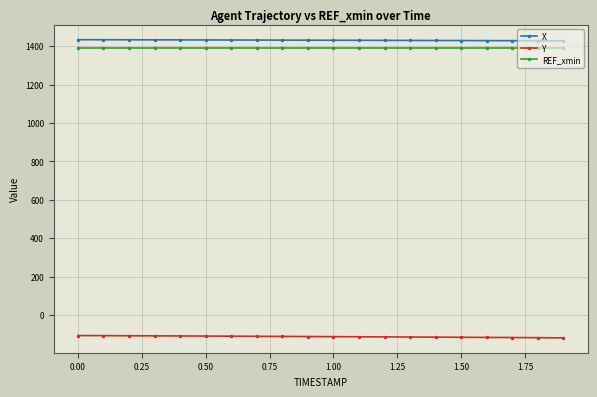

True or false: X and REF_xmin intersect in this chart.

False